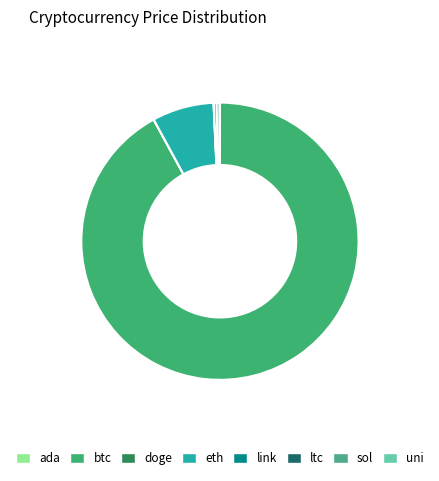

To the nearest percent, what is the combined percentage of link and eth?

7%